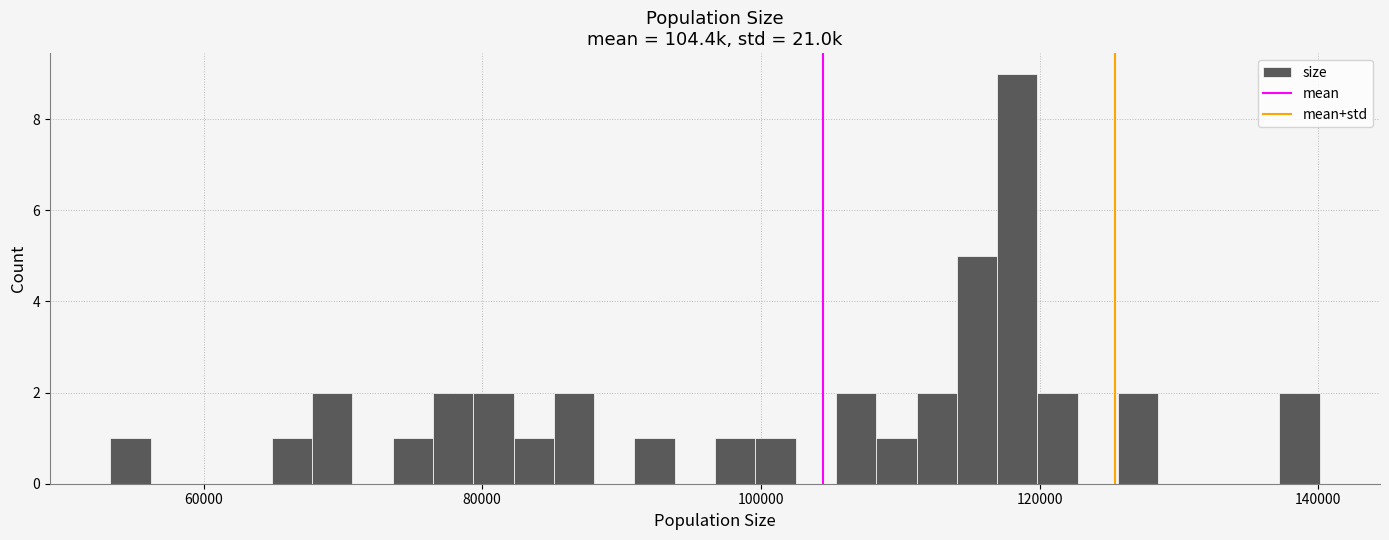

Read against the x-axis, roughly where is the centre of the tallest bar?

118000